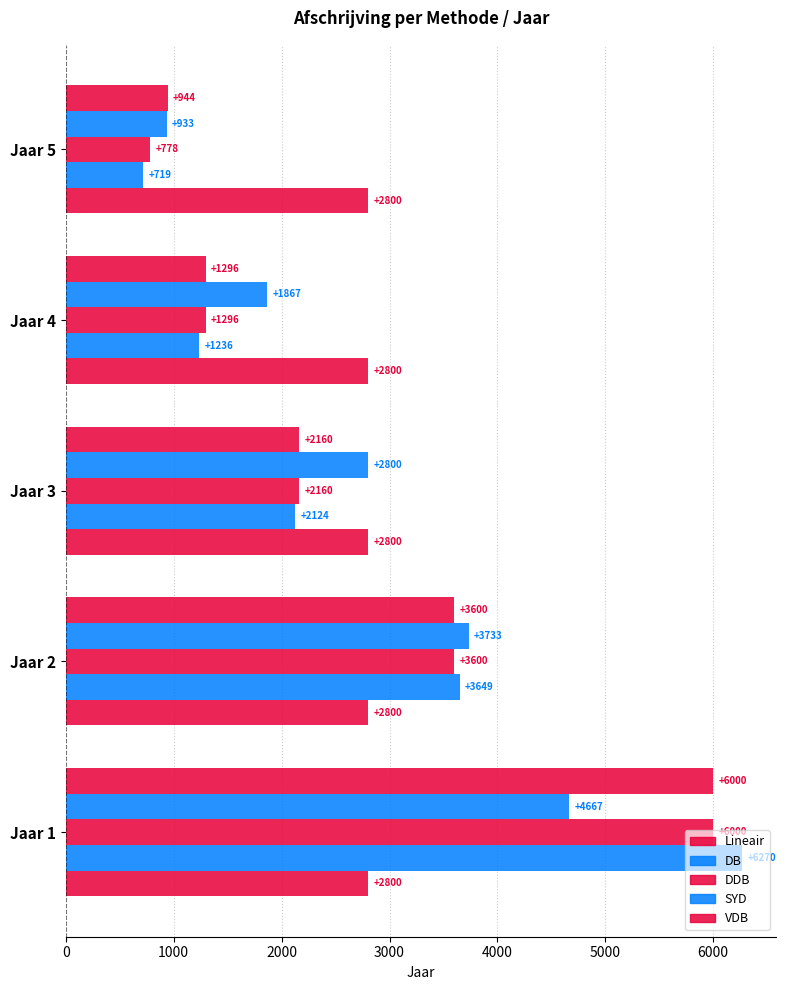

How many distinct data groups are displayed?

5